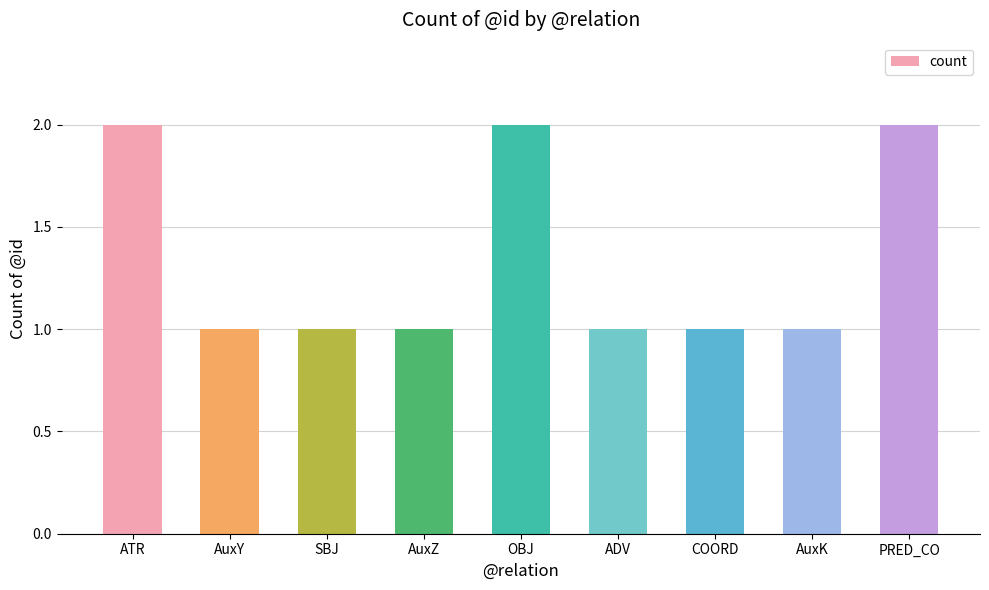

Reading right to left, extract all data points from this chart.

2	1	1	1	2	1	1	1	2